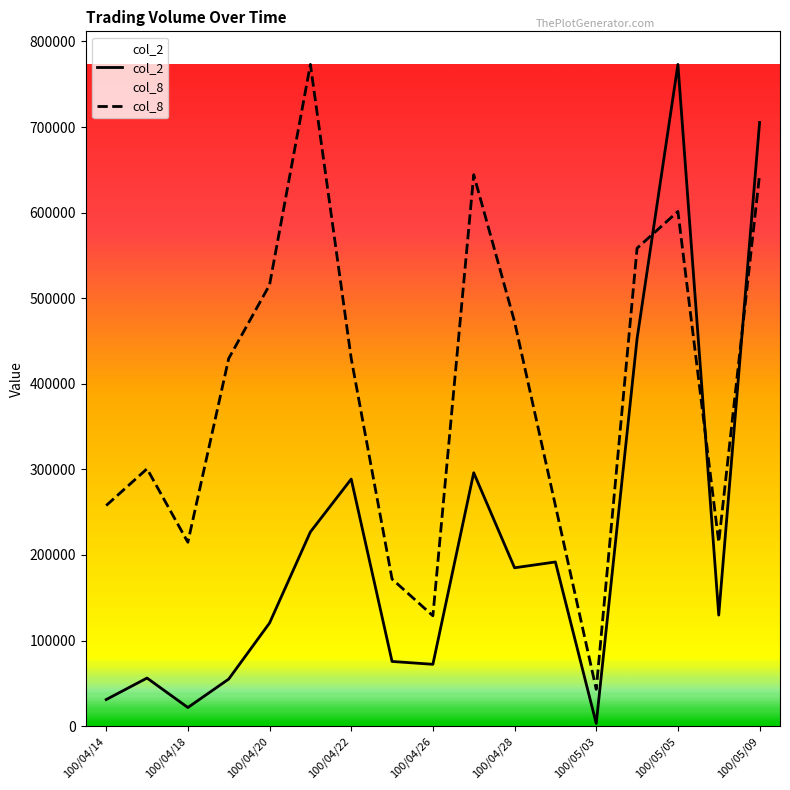

After their last crossing, which series has the higher values: col_2 or col_8?

col_2